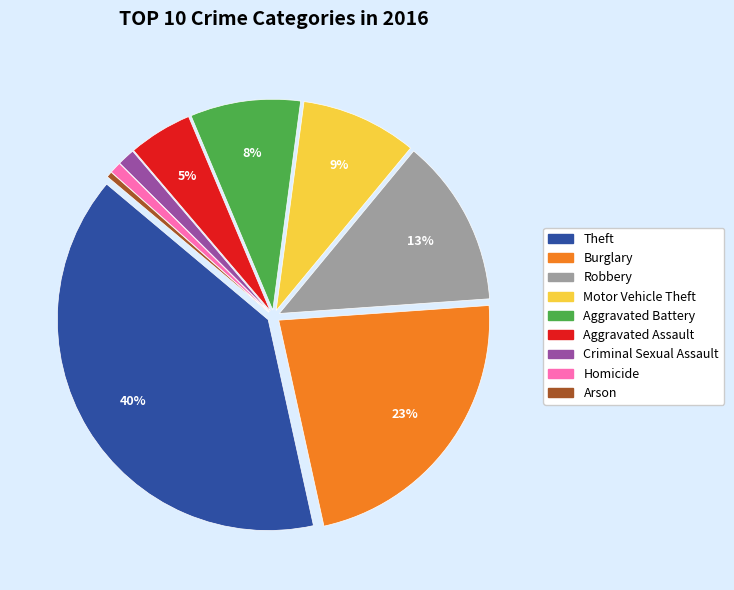

Is there a majority slice in this chart?

No